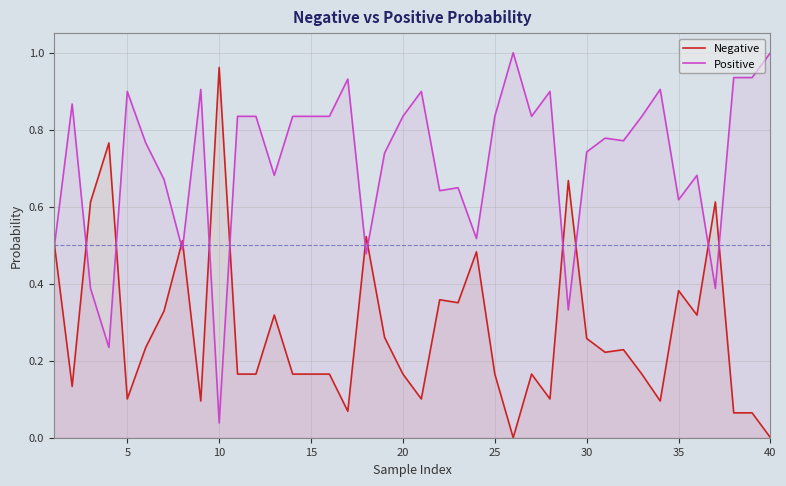

True or false: Positive has a value of 1.2 at 15.

False